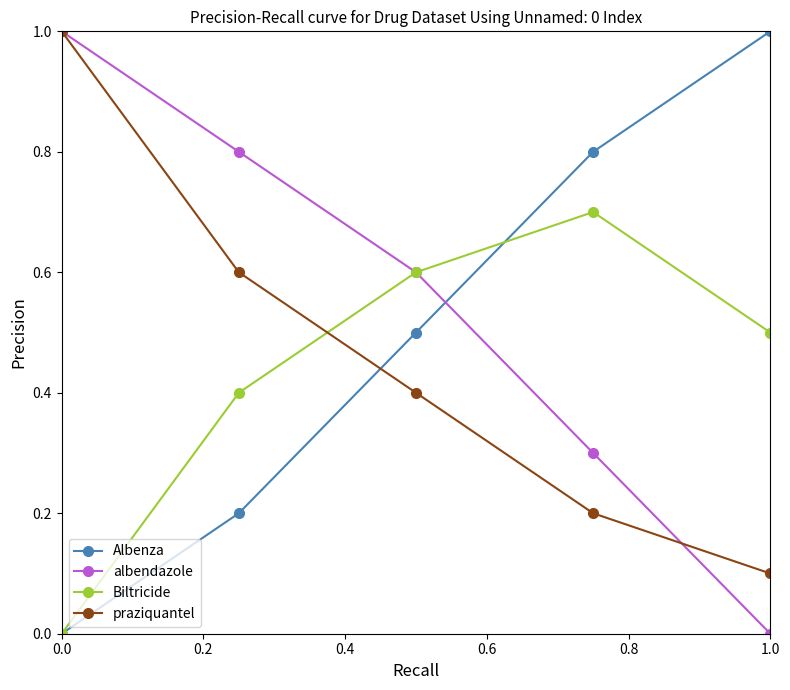

True or false: Albenza has more than 1 points higher than both neighbors.

False